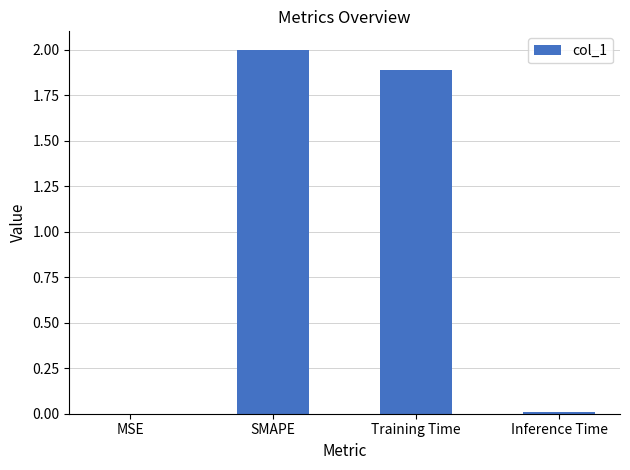

What is the change in value from MSE to SMAPE?

+2.0